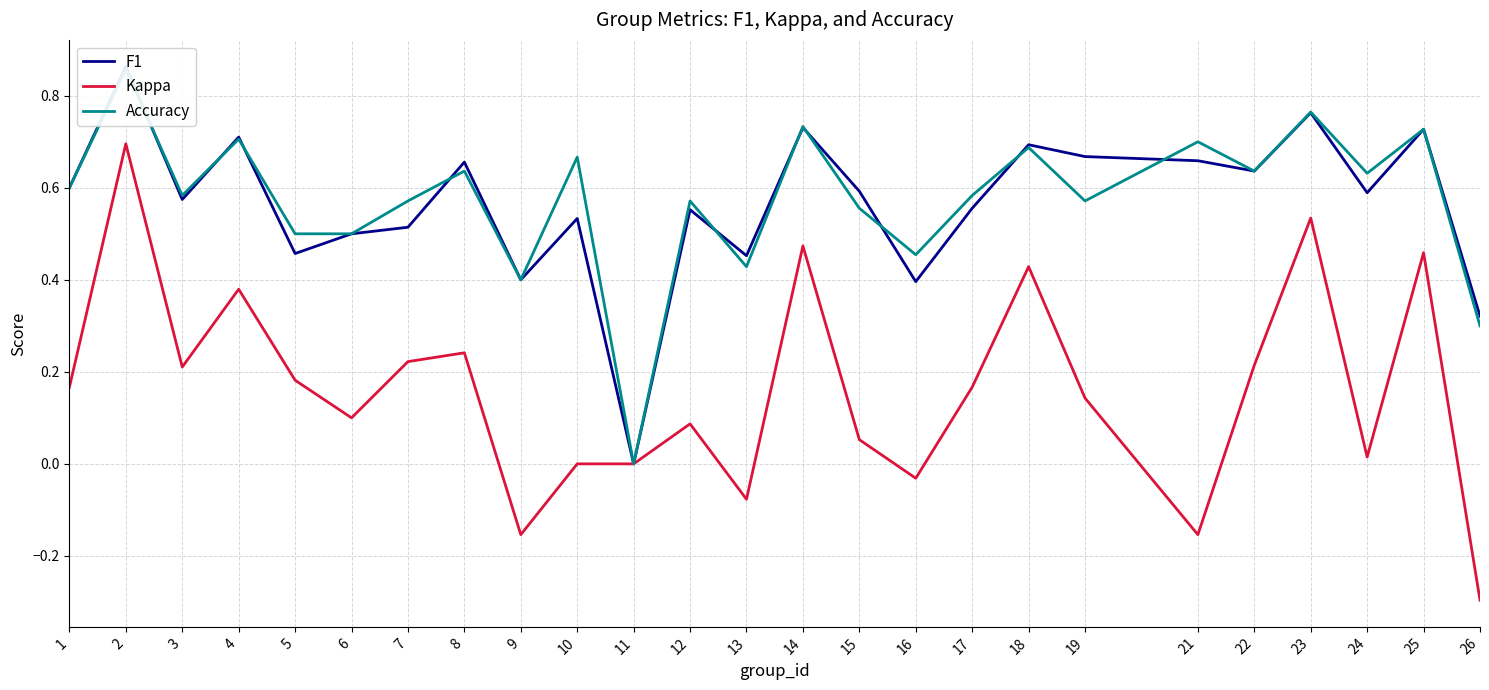

What are all the series names shown in the legend?

F1, Kappa, Accuracy